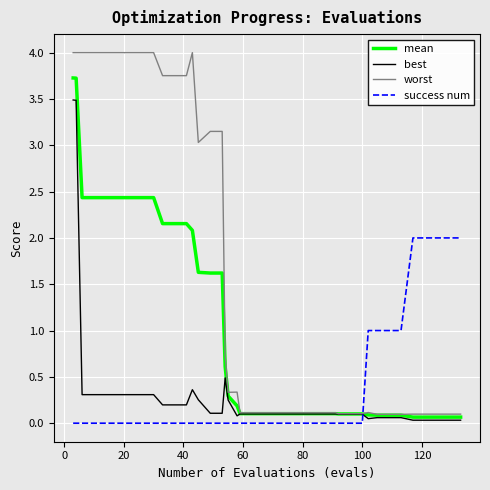

Rank the series by their maximum value, from lowest to highest.

success num, best, mean, worst